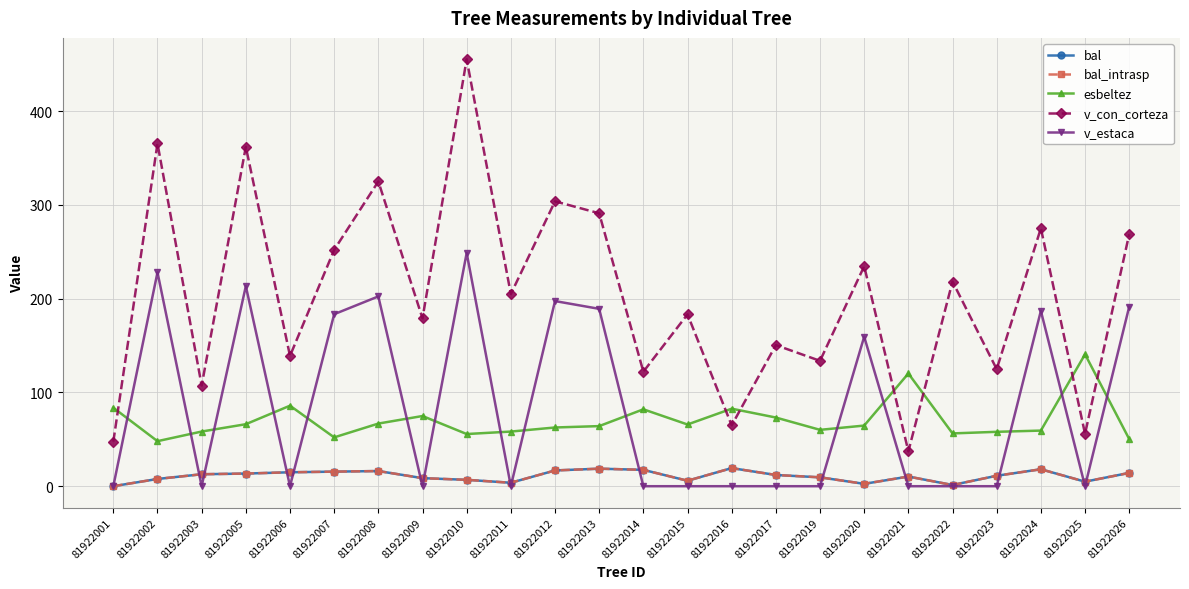

Is this an area chart (filled region under the line)?

No